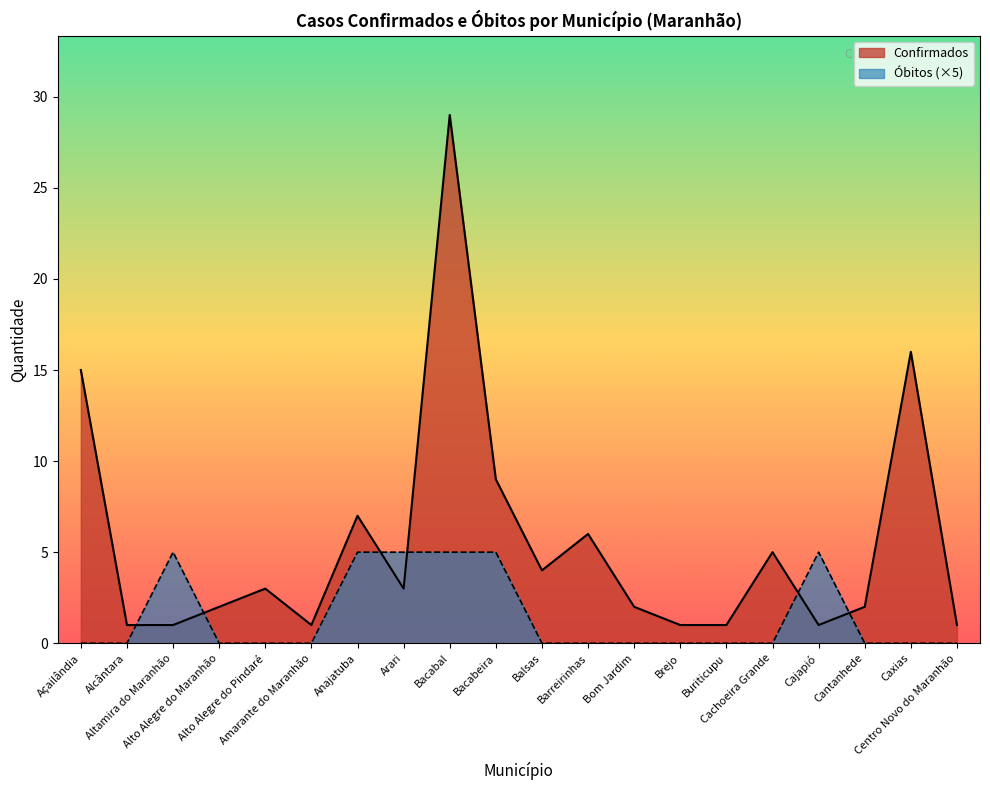

Where is the first local maximum?

Altamira do Maranhão